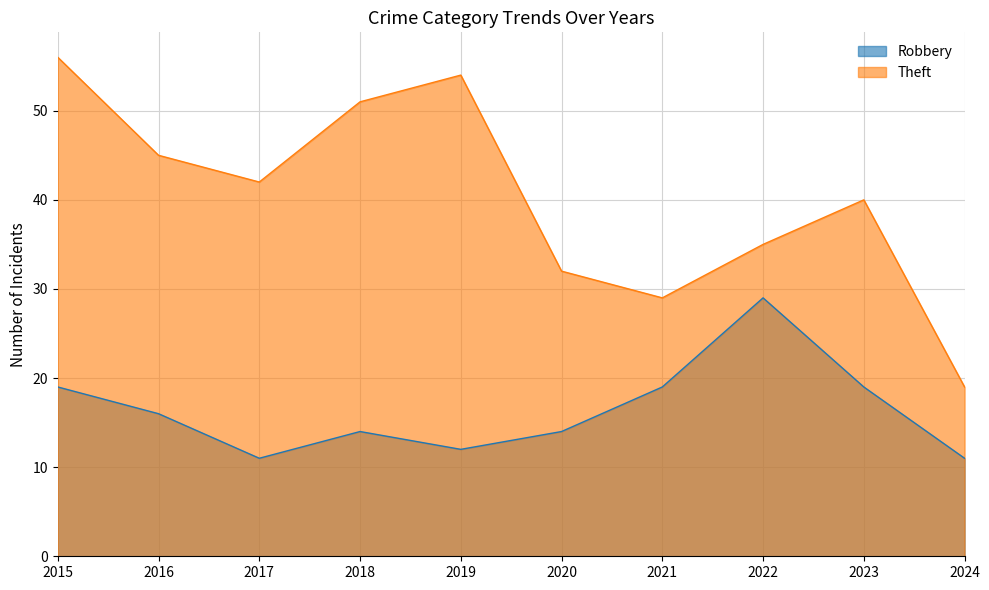

Which has a higher value, 2019 or 2020?

2020